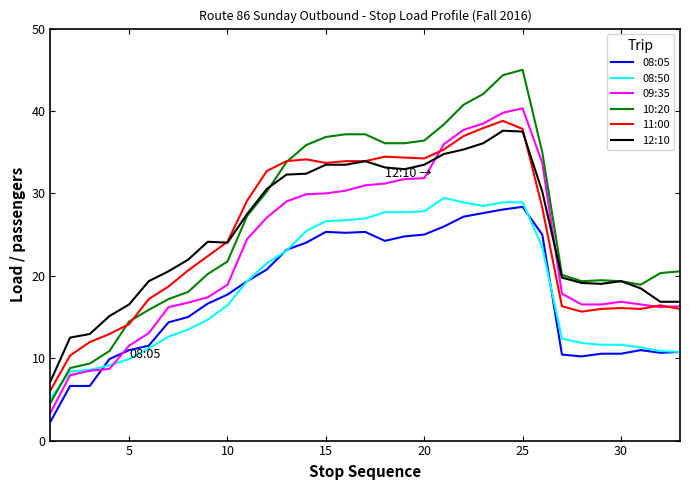

Which series has the largest total across all categories?

10:20